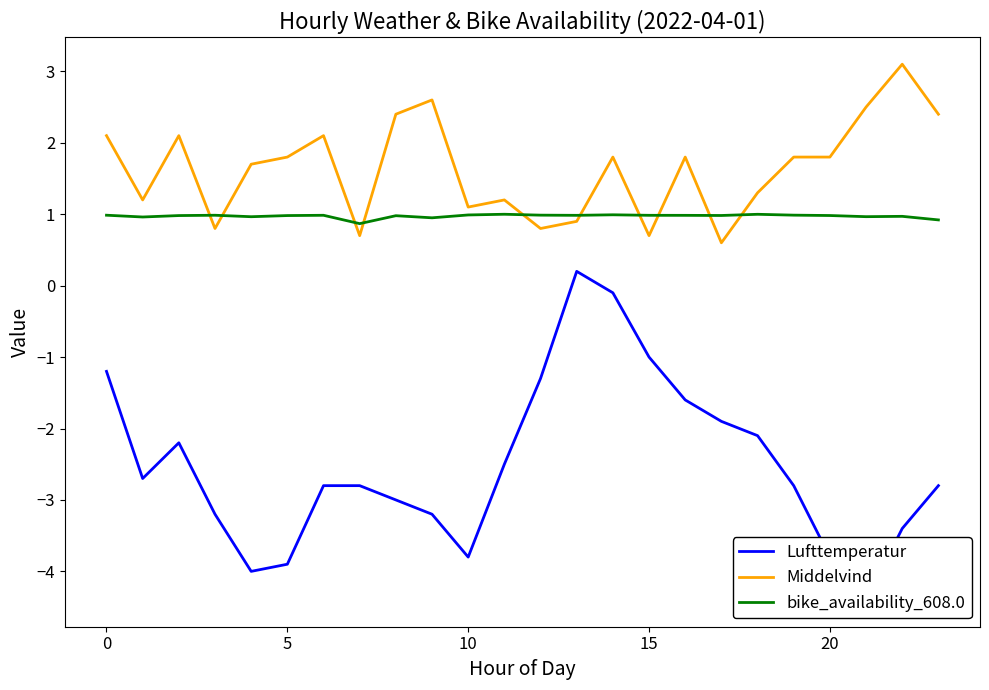

What is the greatest value displayed?

3.1